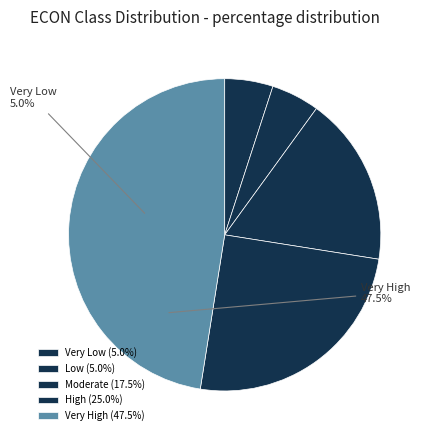

What is the largest slice in the pie chart?

Very High